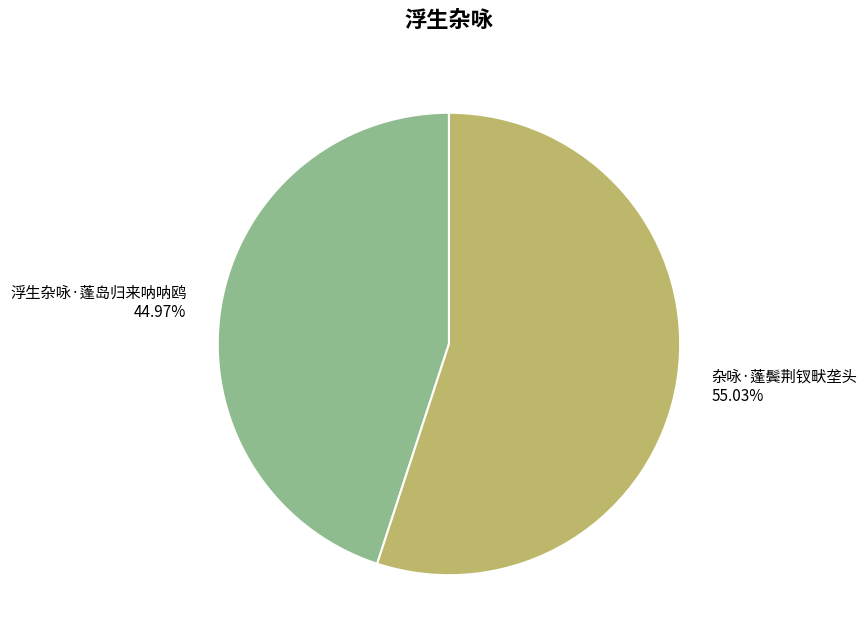

Which category has the biggest portion of the pie?

杂咏·蓬鬓荆钗畎垄头